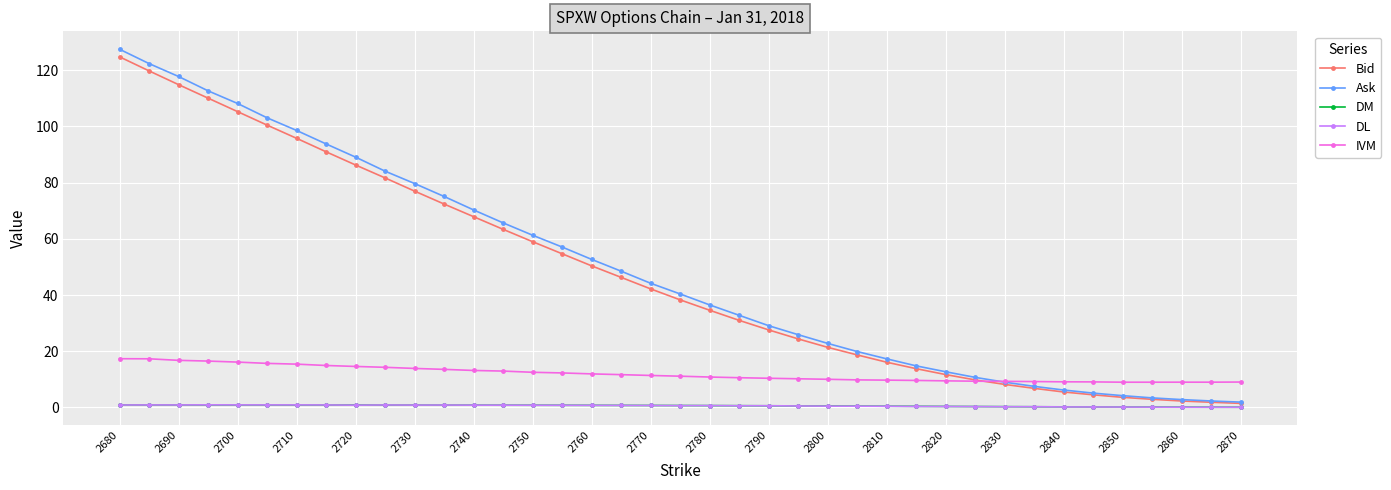

True or false: IVM and DL cross at least once.

False